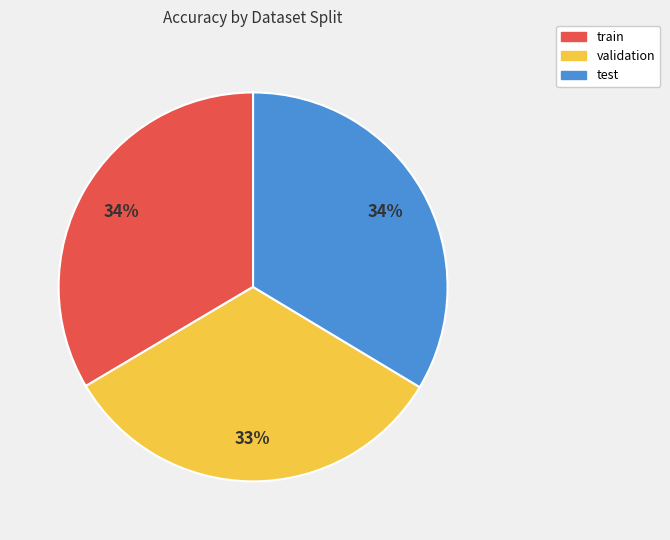

To the nearest percent, what is the difference between the largest and smallest slice percentages?

1%